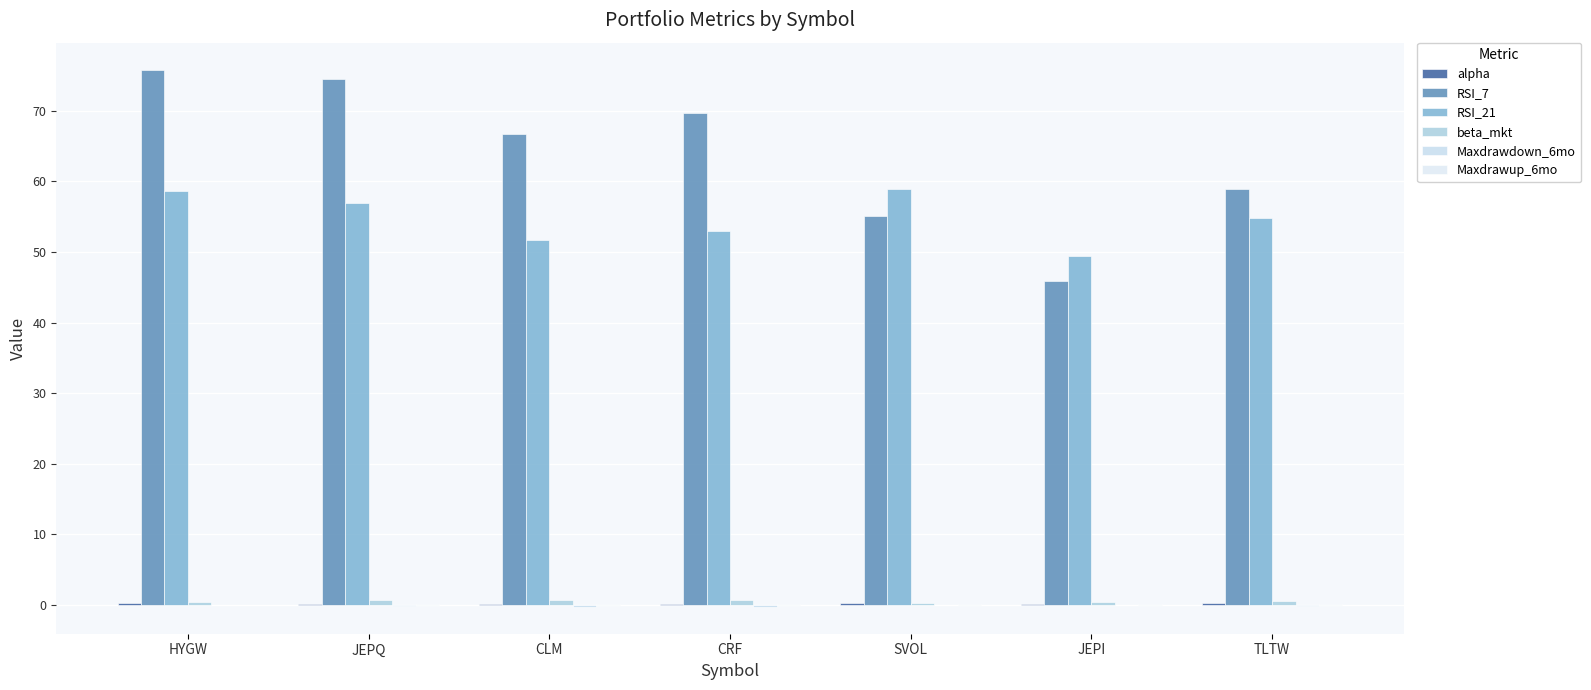

Does the chart contain stacked bars?

No